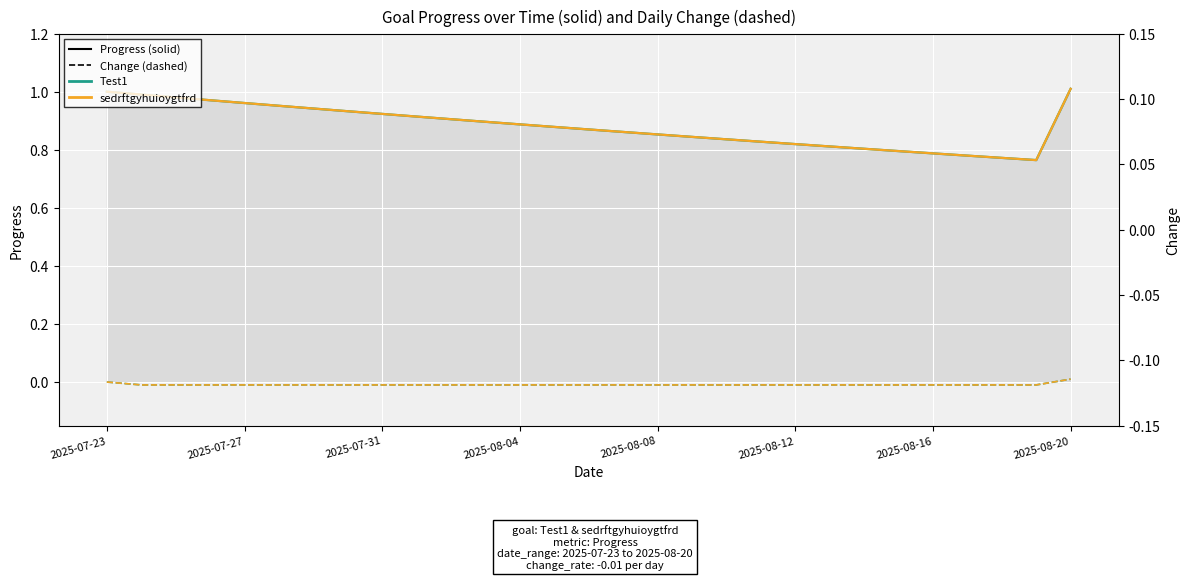

The value of Test1 — Change at 2025-07-23 is 0.0. True or false?

True